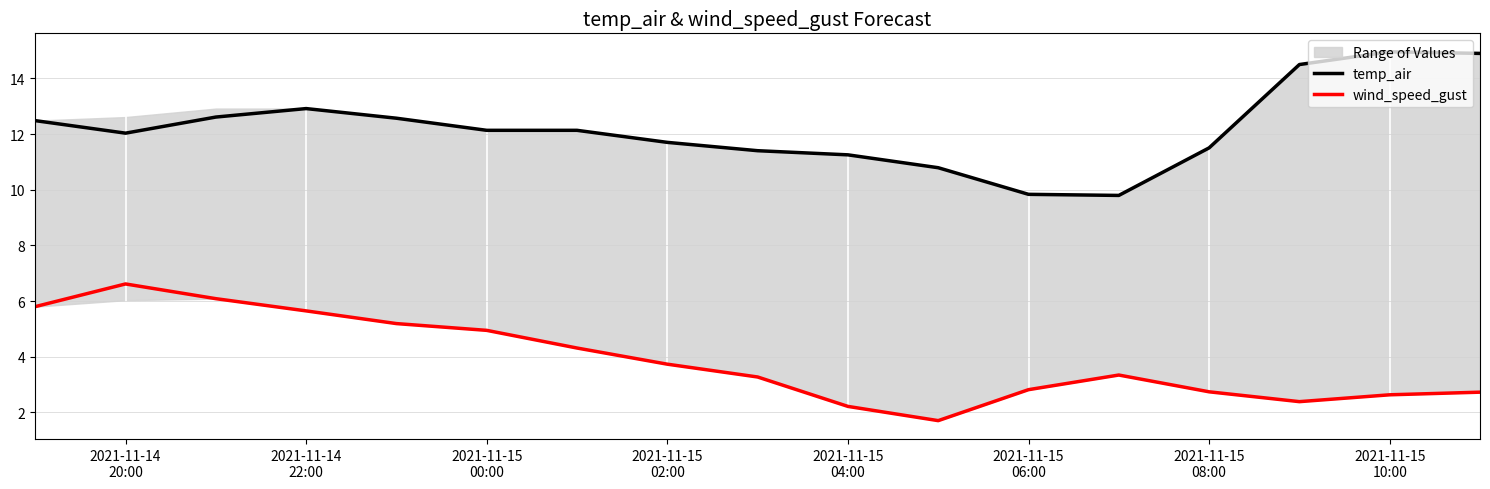

True or false: temp_air and wind_speed_gust cross at least once.

False